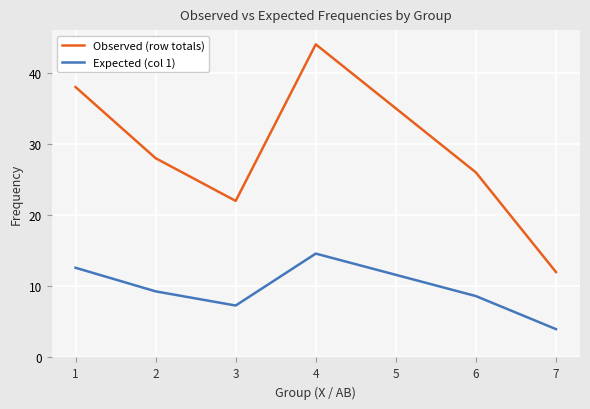

Between 1 and 7, which series saw the biggest shift?

Observed (row totals)